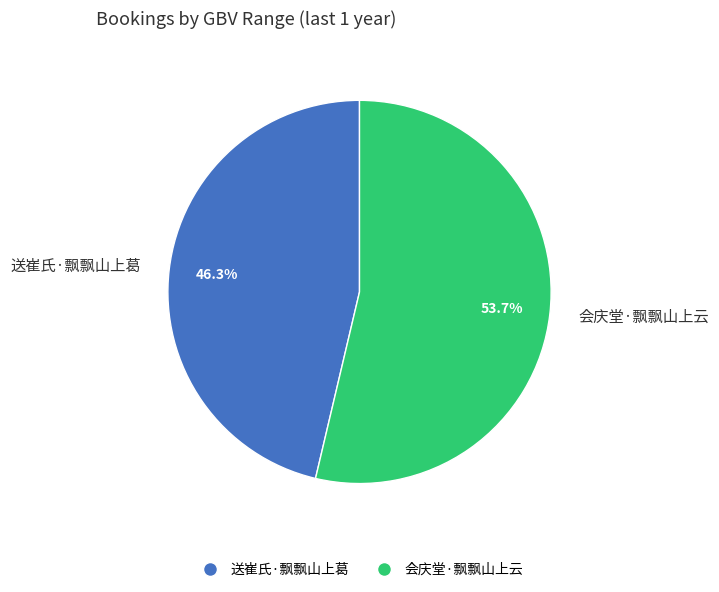

To the nearest percent, what portion does 送崔氏·飘飘山上葛 represent?

46%